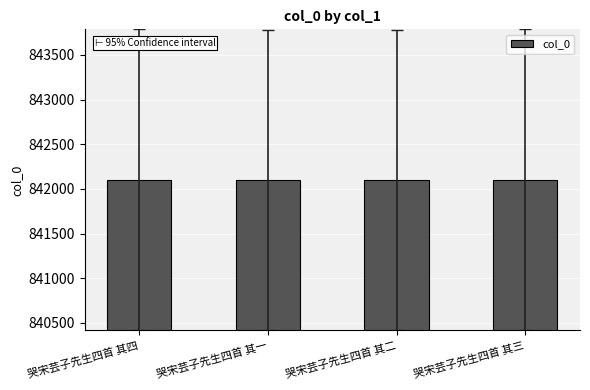

What is the difference between the values at 哭宋芸子先生四首 其四 and 哭宋芸子先生四首 其三?

1